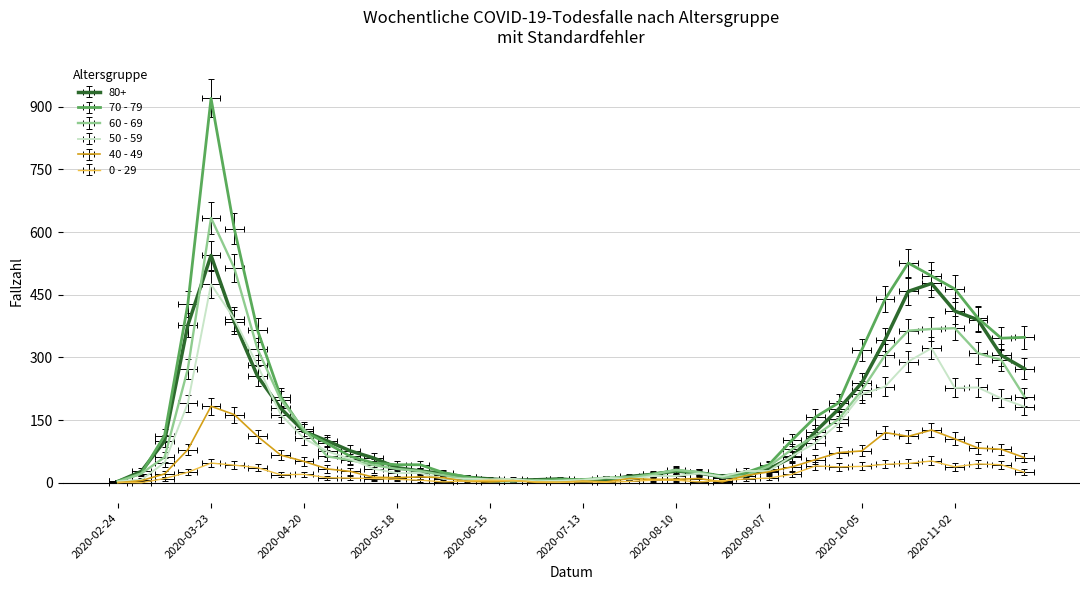

Is it true that 50 - 59 equals 23 at 2020-05-25?

True